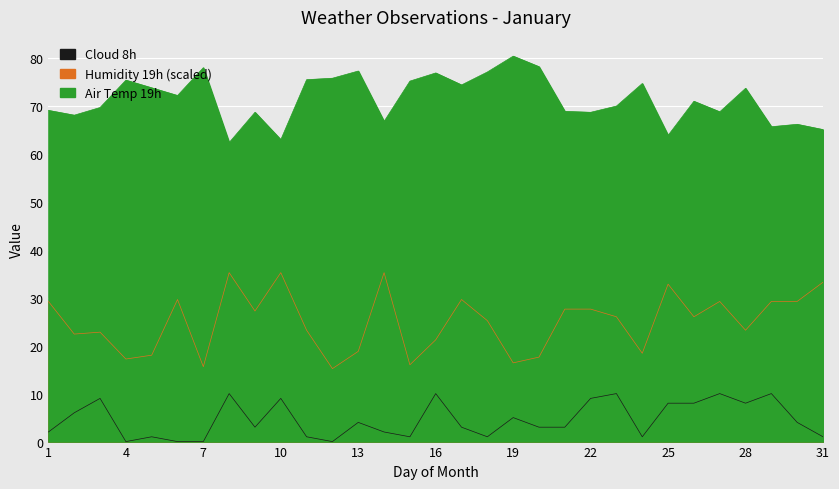

Which series has the largest total across all categories?

Air 19h